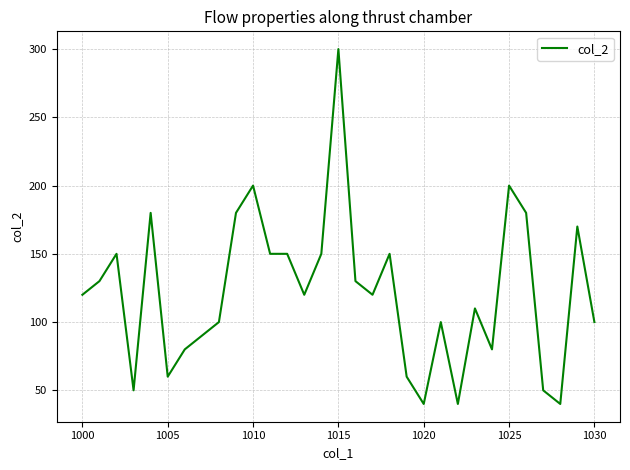

Count the number of categories in the chart.

31